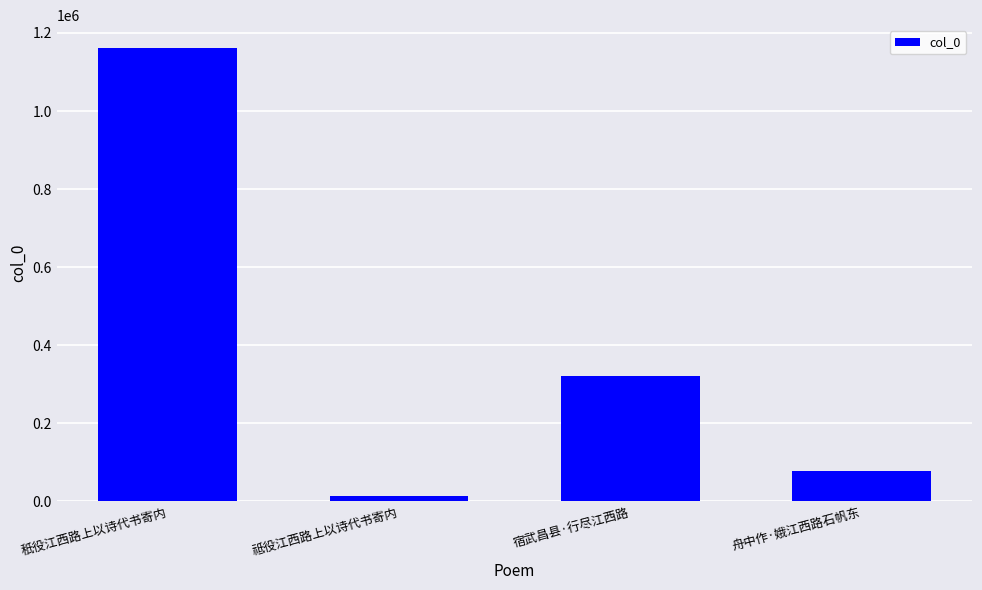

The value at 秖役江西路上以诗代书寄内 is 1161970. True or false?

True